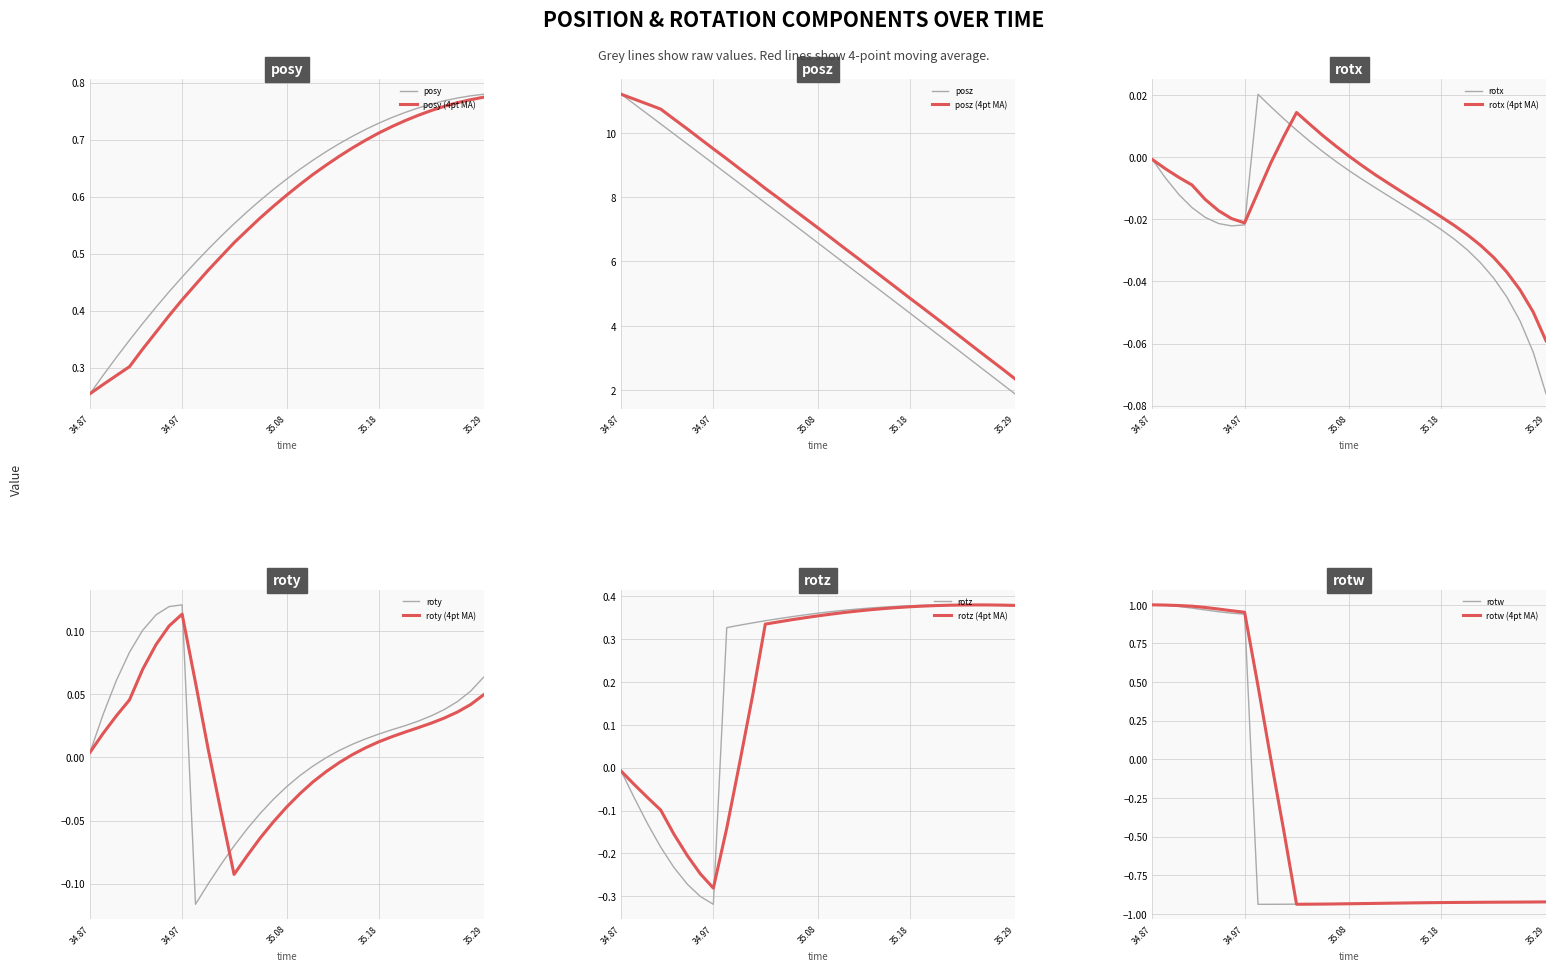

Where is posy (4pt MA) nearest to the value 0?

34.87